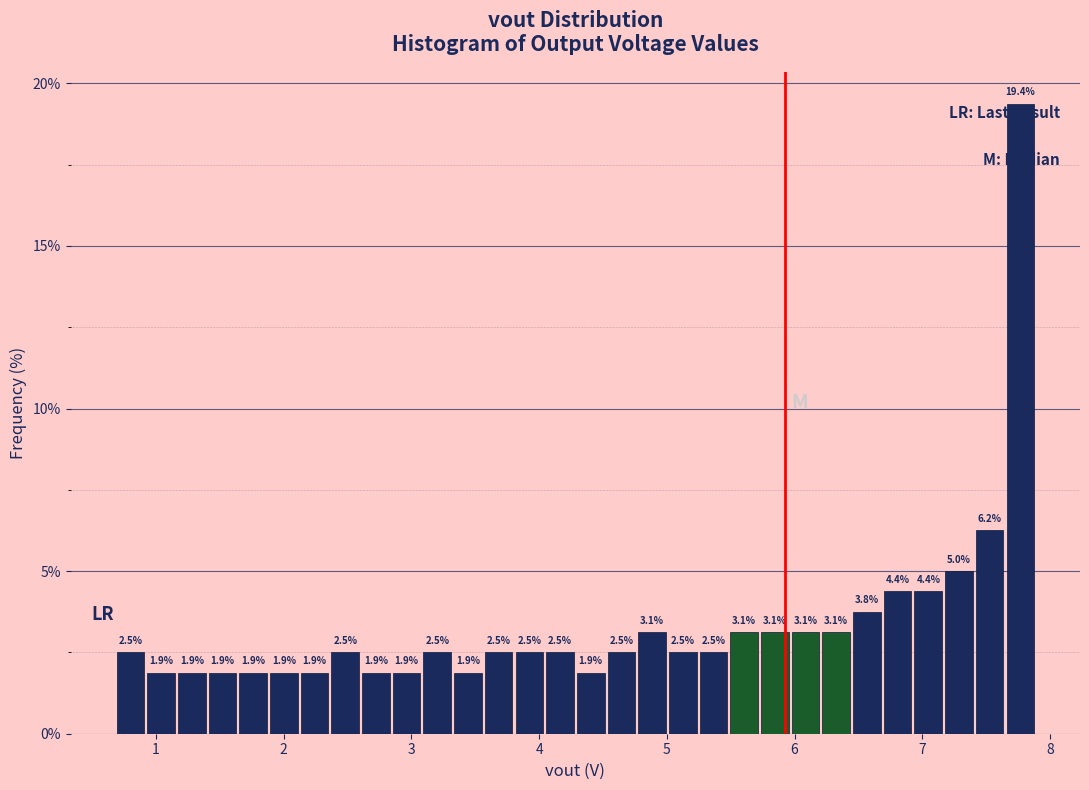

Around what value on the x-axis is the tallest bar? Give the approximate position of its centre, as read against the axis.

7.8